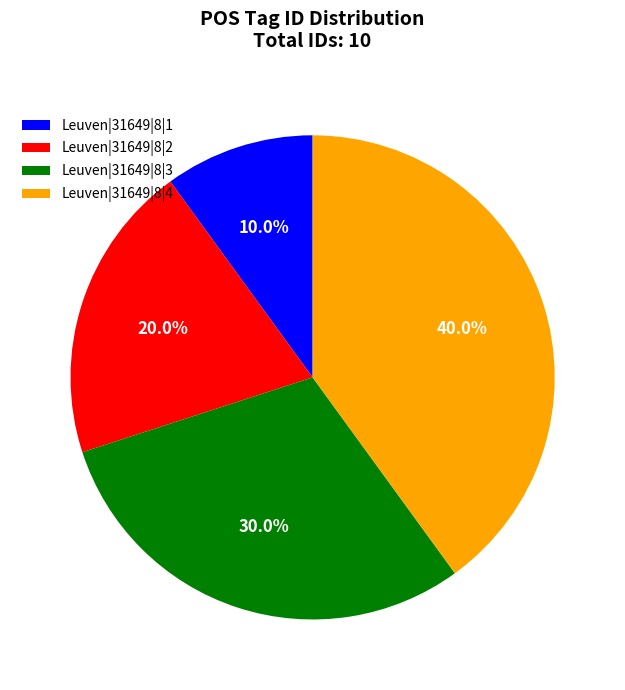

How many segments does this pie chart have?

4